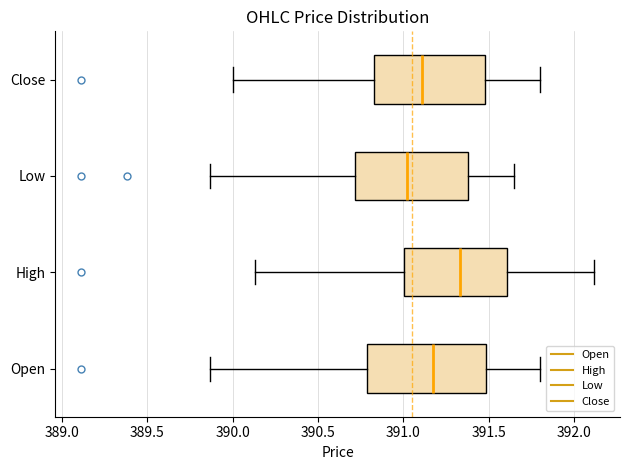

Where does the median line of the box for High sit on the x-axis? The values are not printed on the chart, so give them approximately, as read against the axis.

391.35